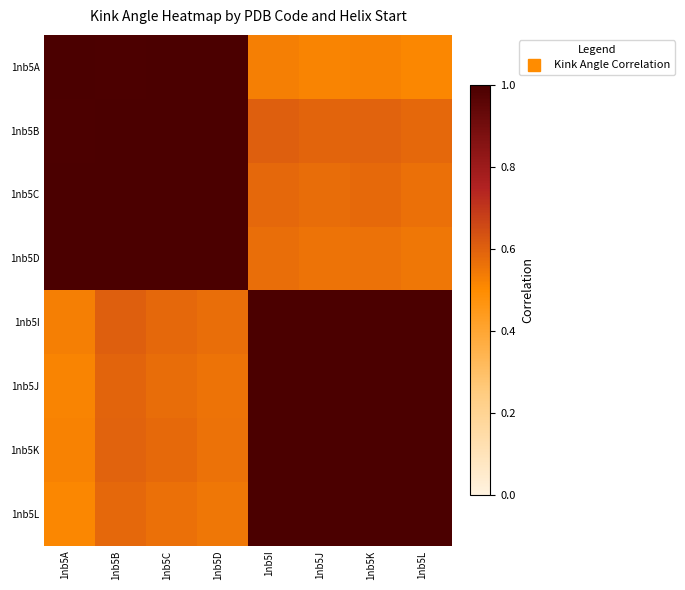

How many categories are shown in the chart?

8